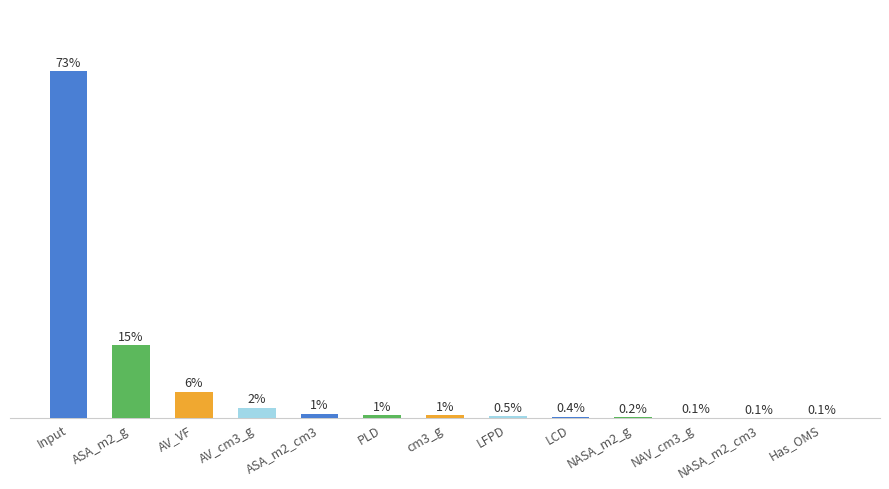

List the labels in order of value, smallest first.

Has_OMS, NASA_m2_cm3, NAV_cm3_g, NASA_m2_g, LCD, LFPD, cm3_g, PLD, ASA_m2_cm3, AV_cm3_g, AV_VF, ASA_m2_g, Input